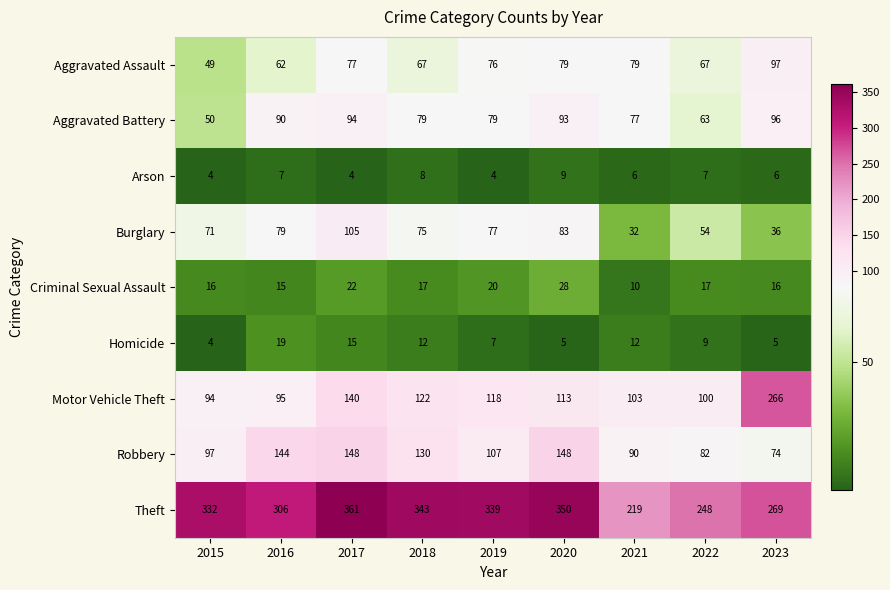

At which label does Homicide reach its peak?

2016